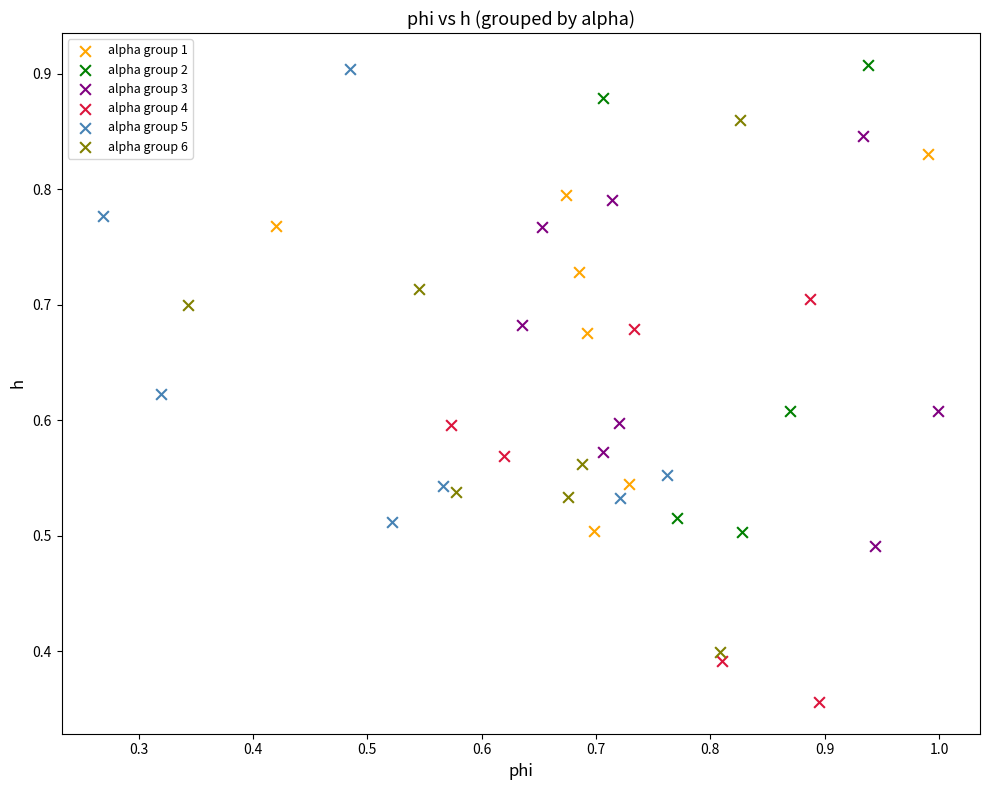

What are all the series names shown in the legend?

alpha group 1, alpha group 2, alpha group 3, alpha group 4, alpha group 5, alpha group 6